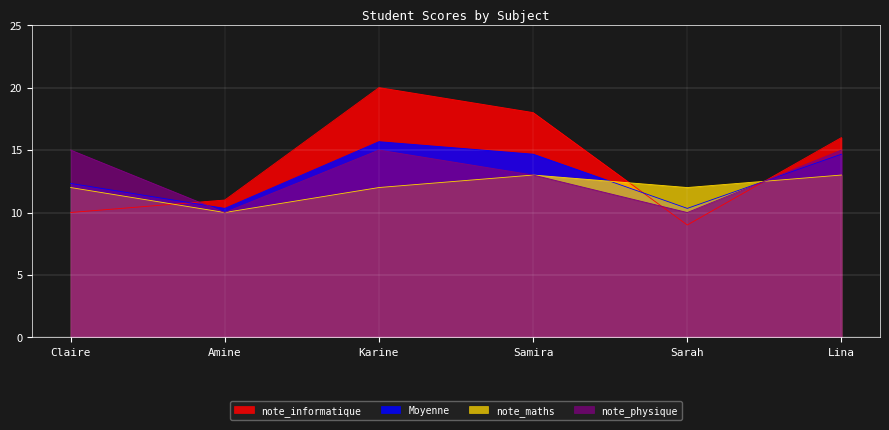

How many note_physique values are between 10 and 15?

6